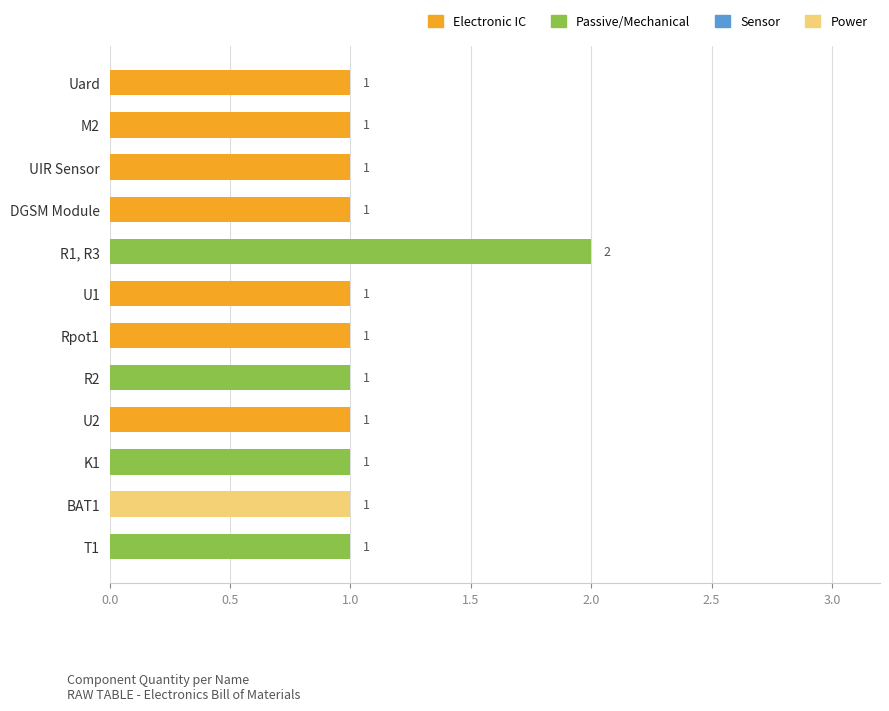

How many values are between 1 and 2?

12